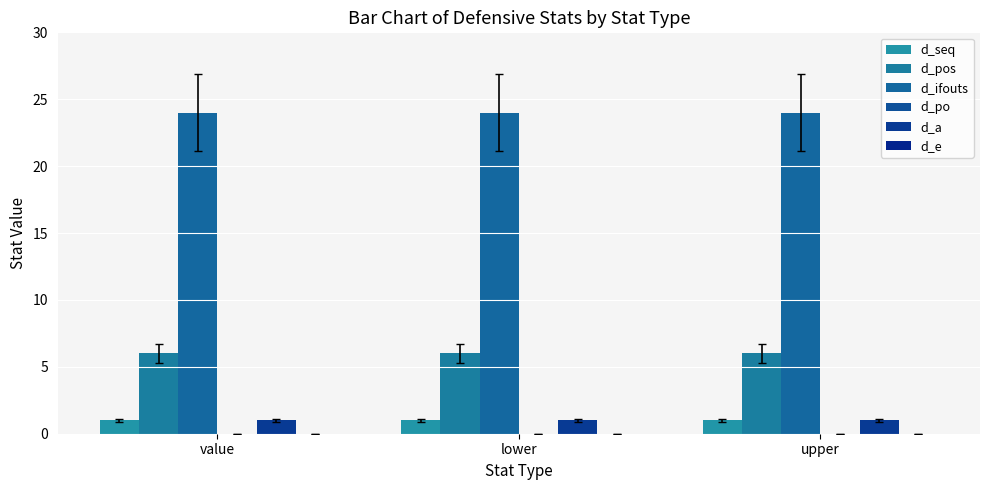

How many data points does each series have?

3